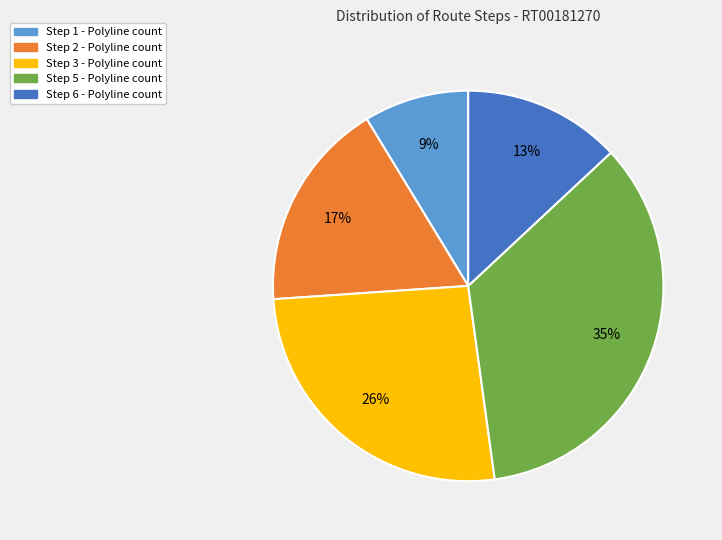

Does any single category account for the majority?

No